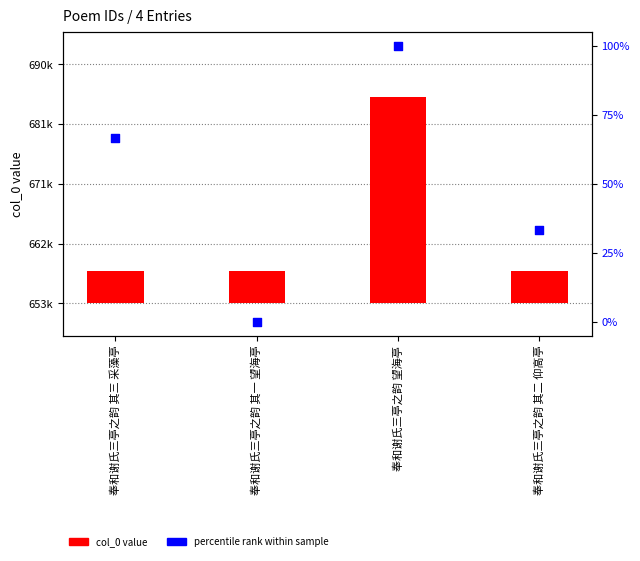

At which category is the sum across all series the highest?

奉和谢氏三亭之韵 望海亭